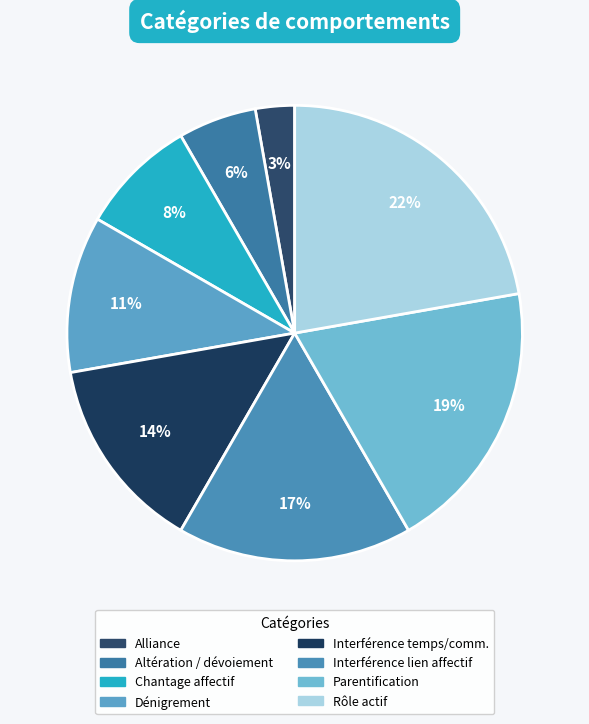

Is there a majority slice in this chart?

No